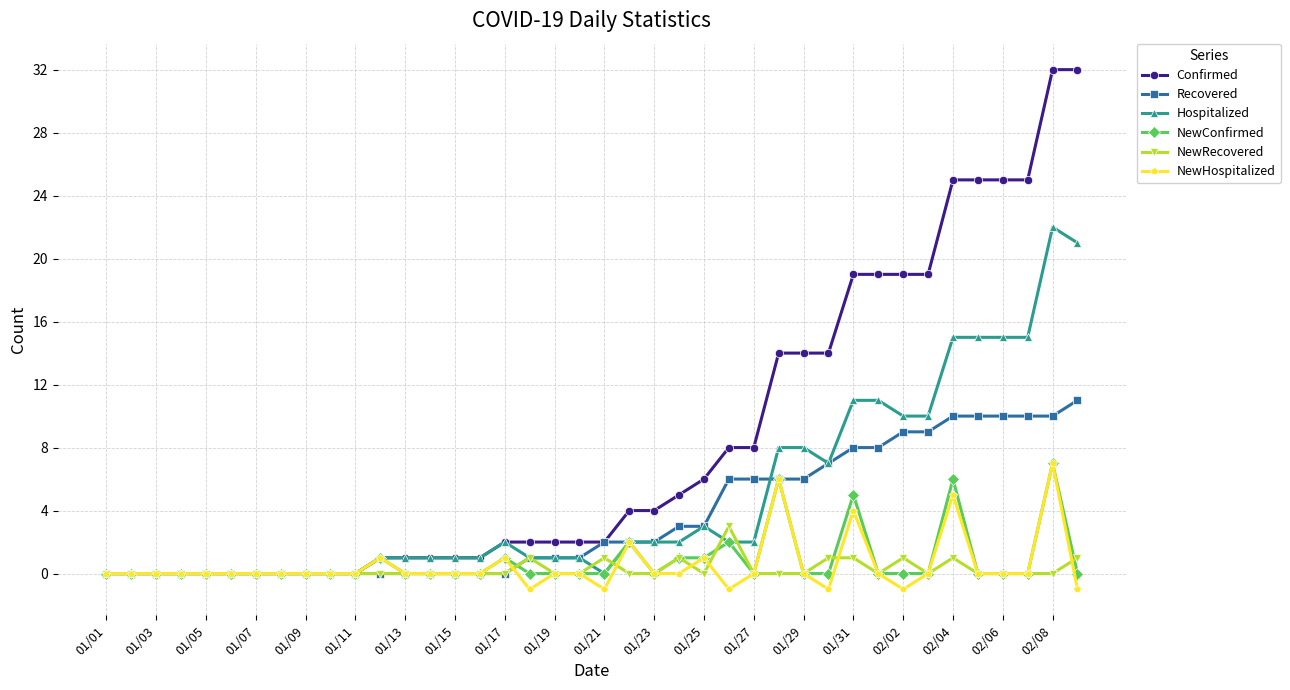

Which series has the widest spread of values?

Confirmed